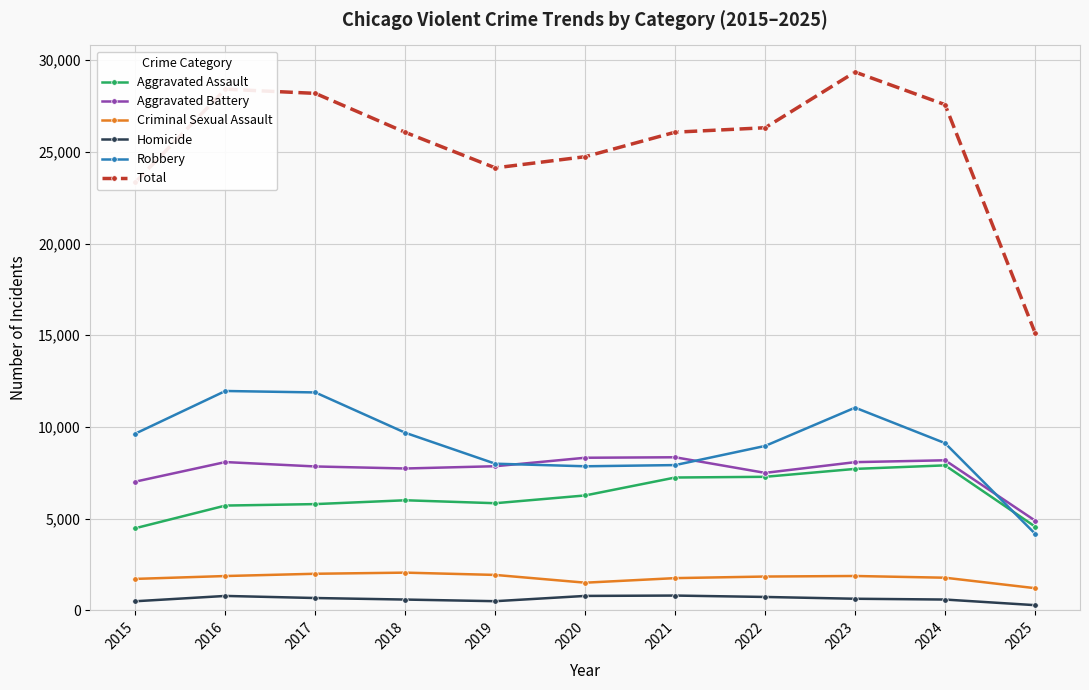

What is the difference between the maximum and second lowest values in the Aggravated Battery series?

1328